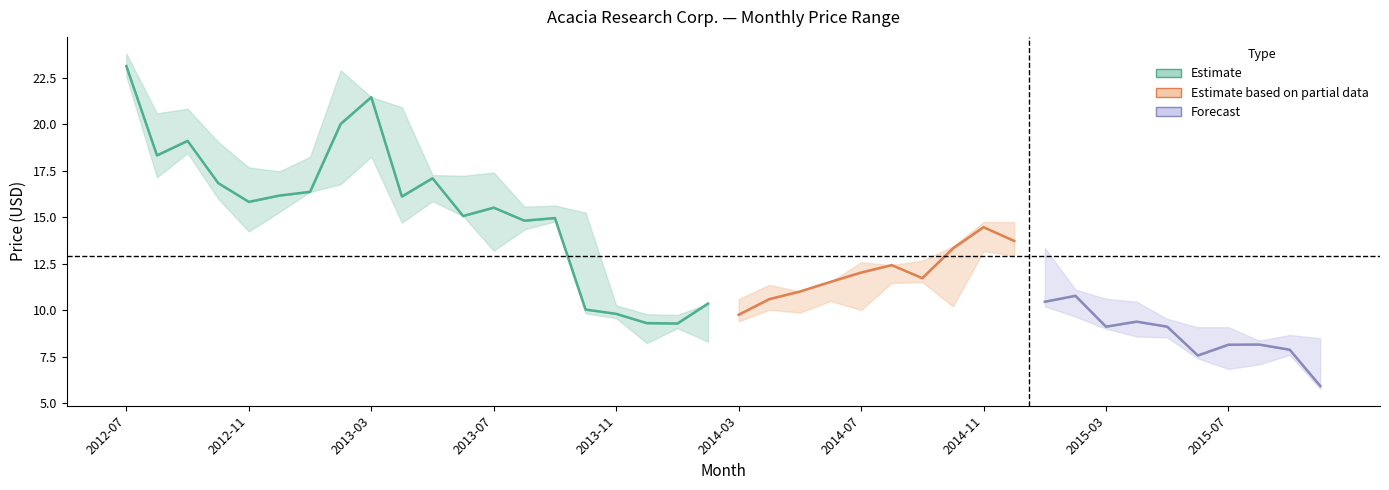

How many data points does each series have?

40